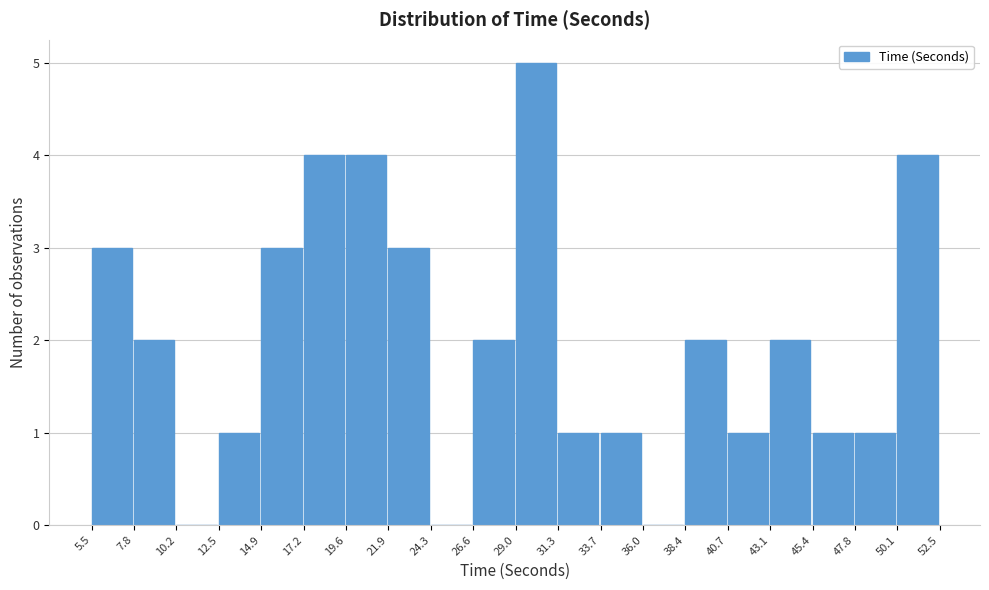

Over which range of the x-axis is the bar tallest?

29.0 to 31.3